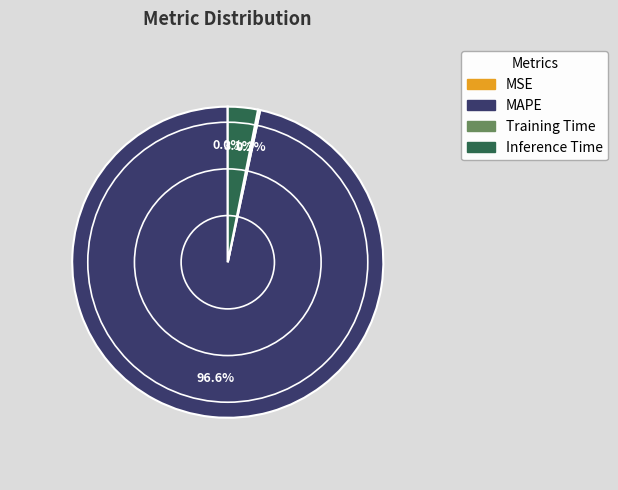

Which category has the biggest portion of the pie?

MAPE